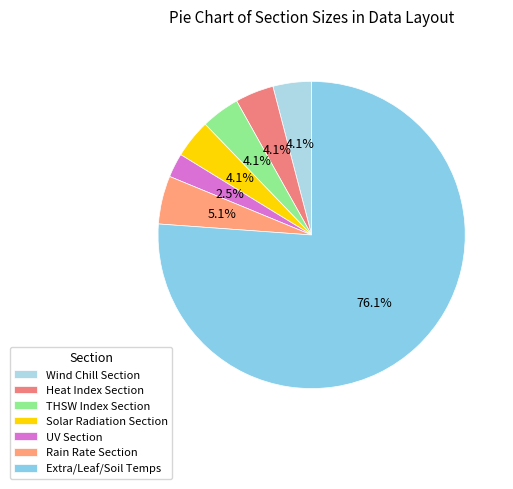

To the nearest percent, what is the average slice percentage?

14%